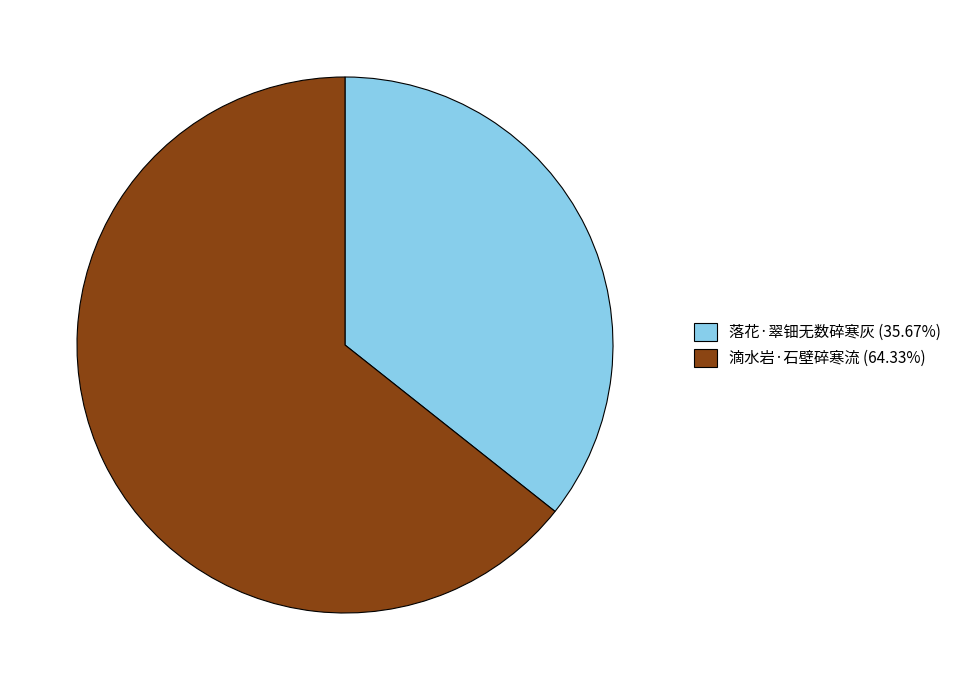

Which category has the biggest portion of the pie?

滴水岩·石壁碎寒流